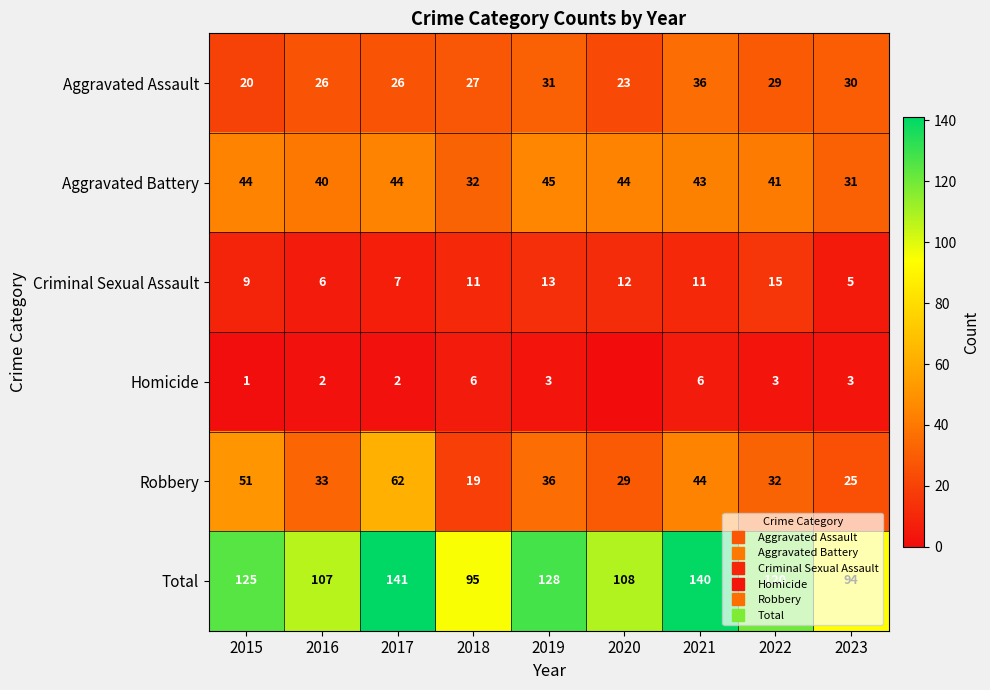

What is the total value across all series at 2020?

216